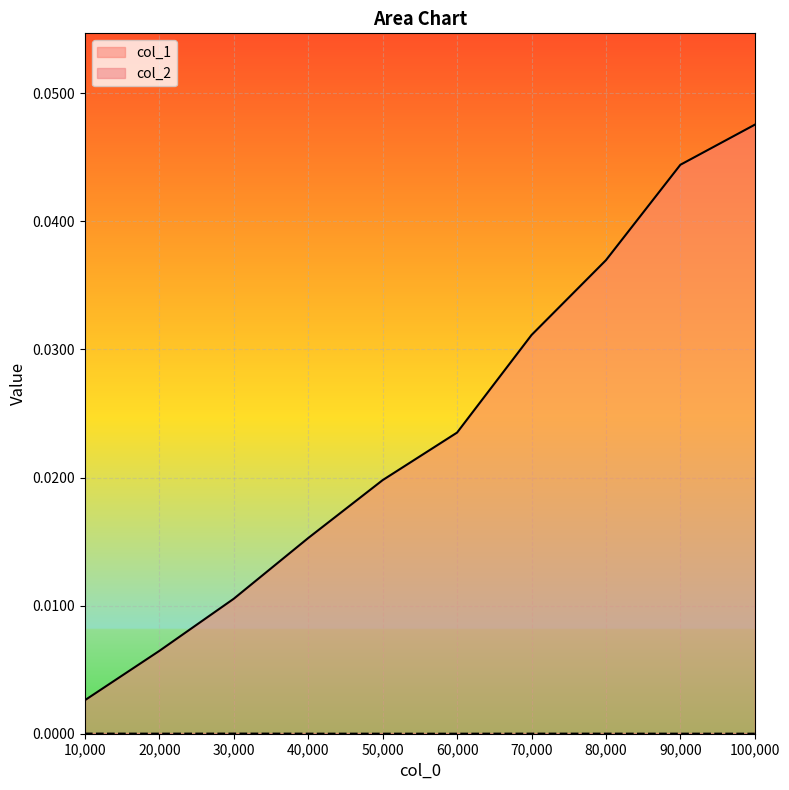

Which series has the largest range (max minus min)?

col_1